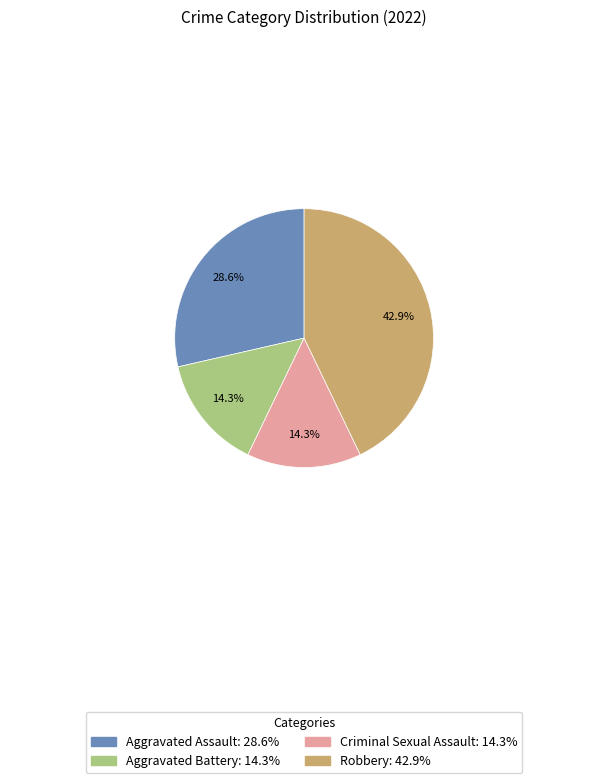

Which category has the biggest portion of the pie?

Robbery